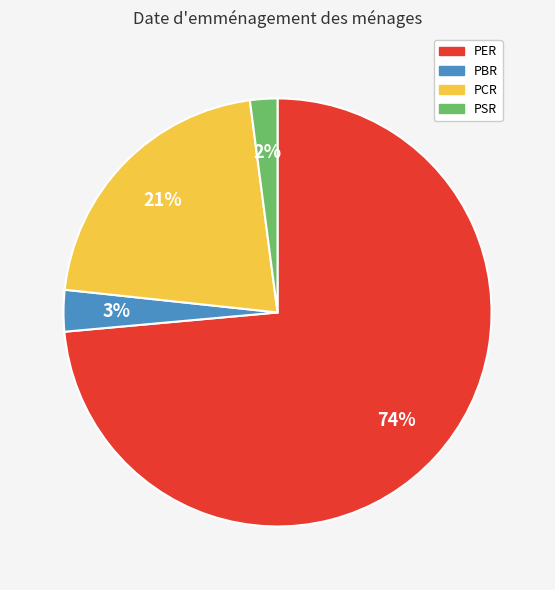

Combined, do PER and PCR account for over 50%?

Yes